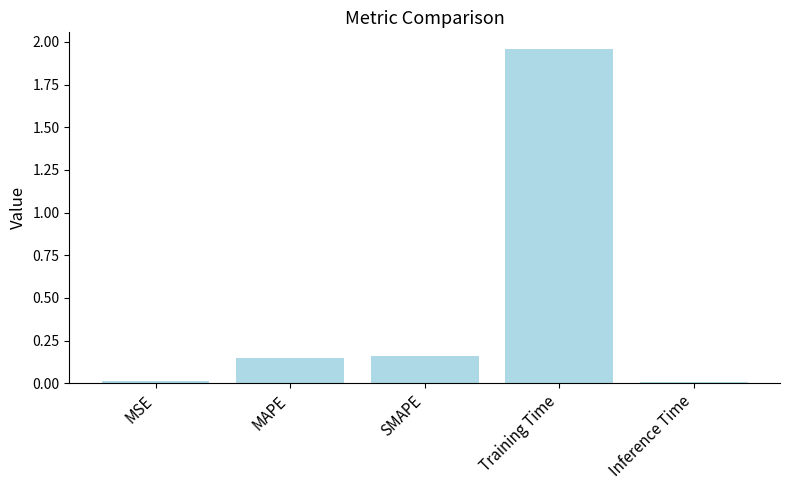

How many bars are there in total?

5